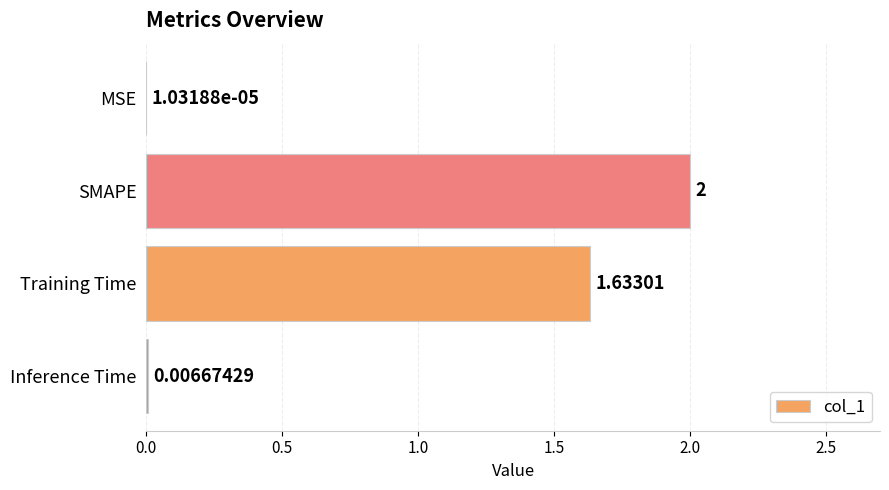

Where is the data nearest to the value 1?

Training Time